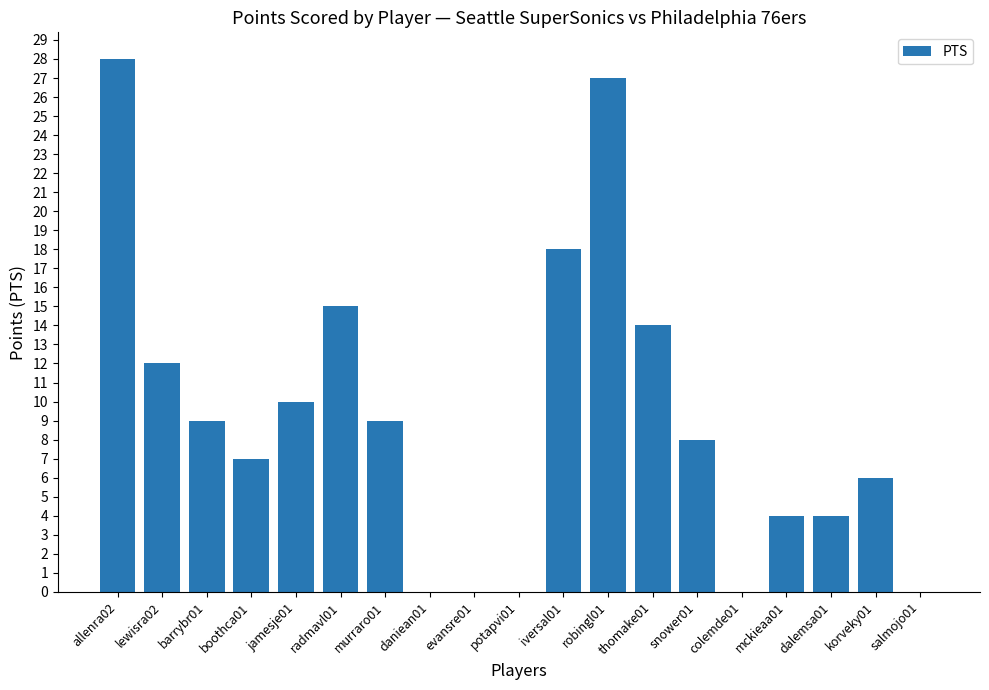

What is the average value?

9